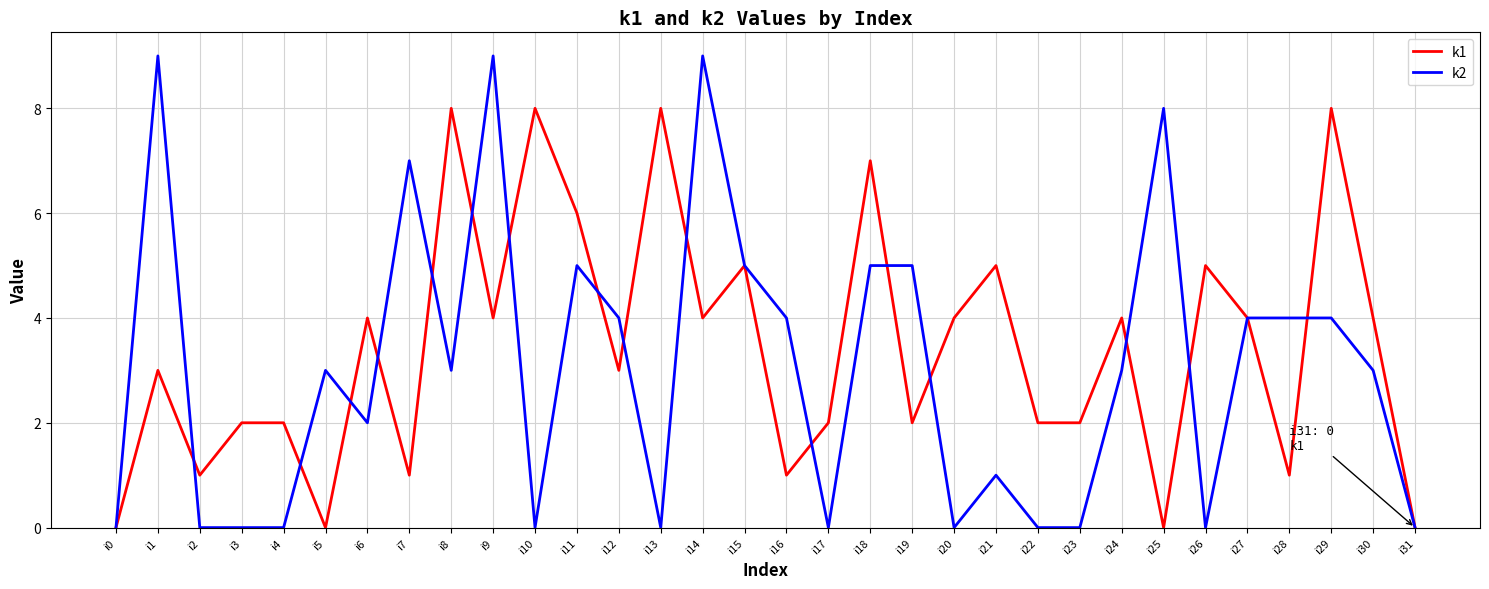

Reading left to right, extract all data points from this chart.

k1: 0	3	1	2	2	0	4	1	8	4	8	6	3	8	4	5	1	2	7	2	4	5	2	2	4	0	5	4	1	8	4	0
k2: 0	9	0	0	0	3	2	7	3	9	0	5	4	0	9	5	4	0	5	5	0	1	0	0	3	8	0	4	4	4	3	0